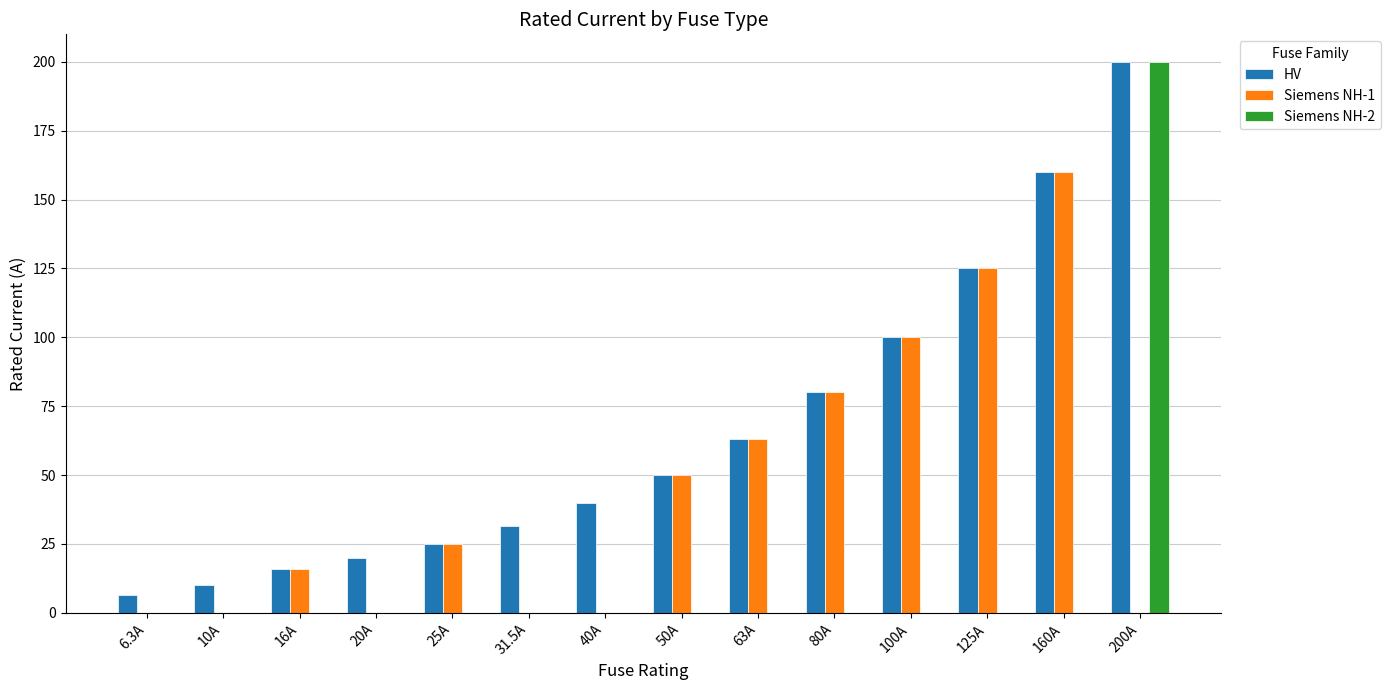

What is the sum of all Siemens NH-1 values?

619.0